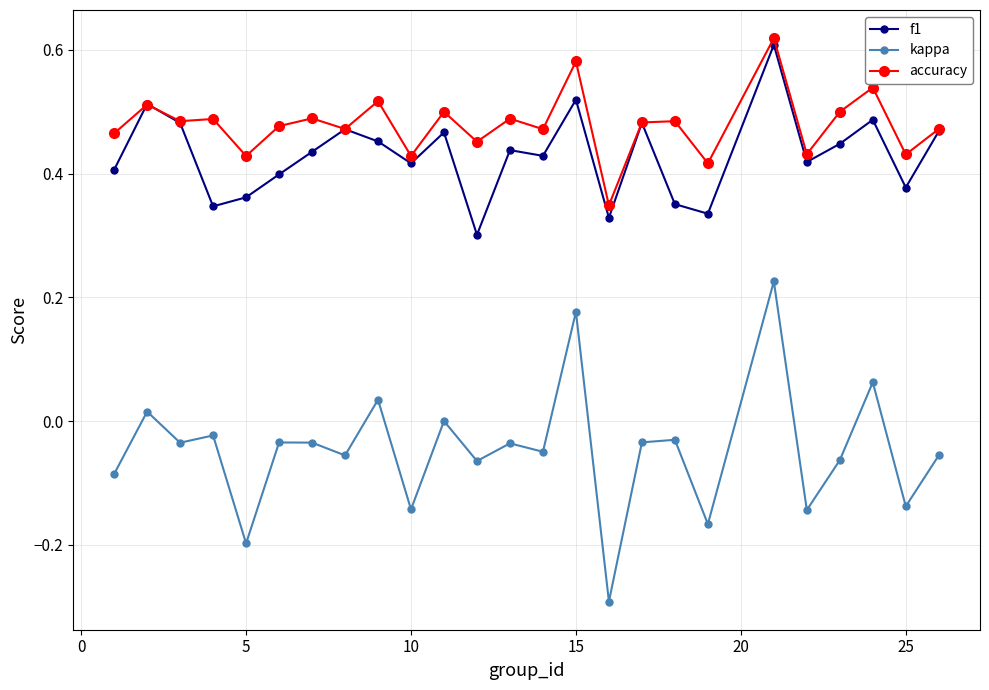

Which series has the largest total across all categories?

accuracy